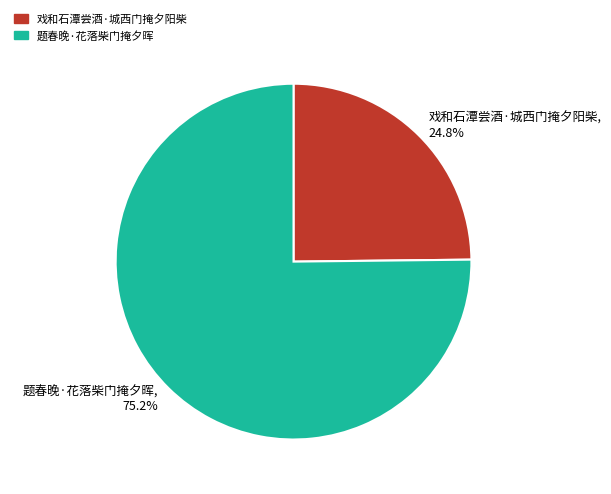

To the nearest percent, what percentage of the pie is 题春晚·花落柴门掩夕晖?

75%